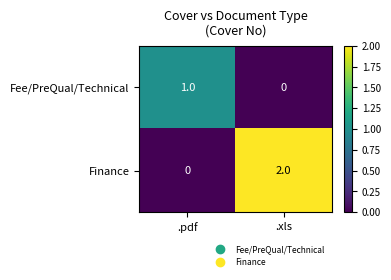

What is the total value across all series at .xls?

2